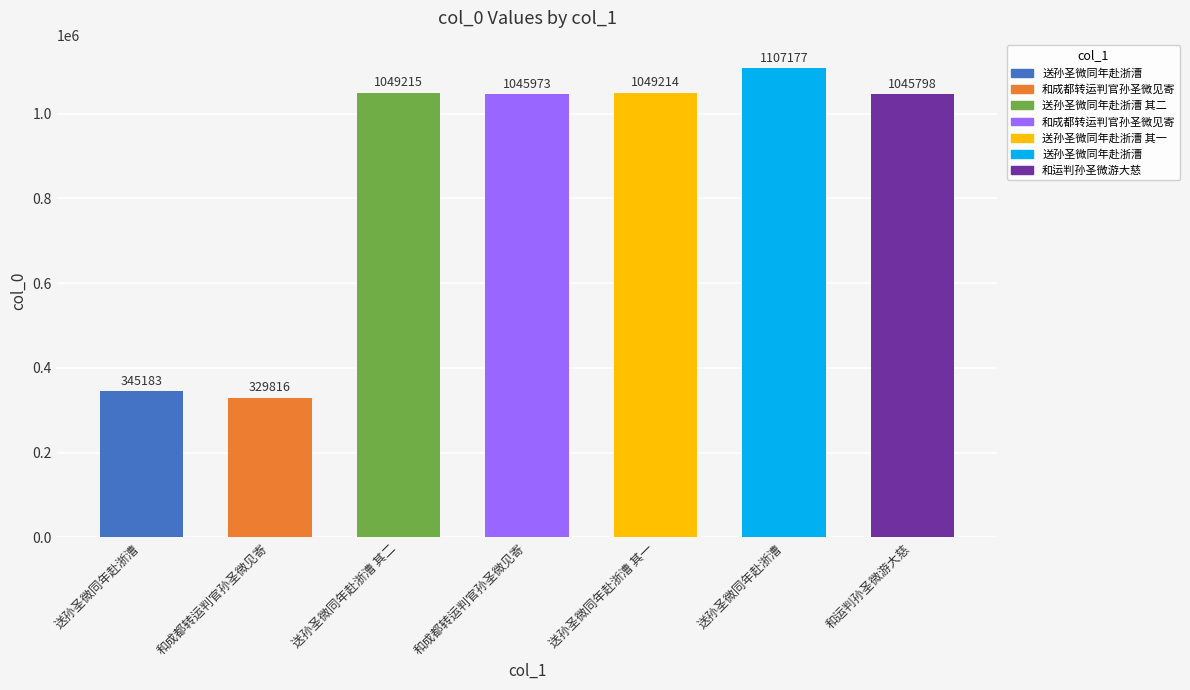

Rank the categories by value from lowest to highest.

和成都转运判官孙圣微见寄, 送孙圣微同年赴浙漕, 和运判孙圣微游大慈, 和成都转运判官孙圣微见寄, 送孙圣微同年赴浙漕 其一, 送孙圣微同年赴浙漕 其二, 送孙圣微同年赴浙漕